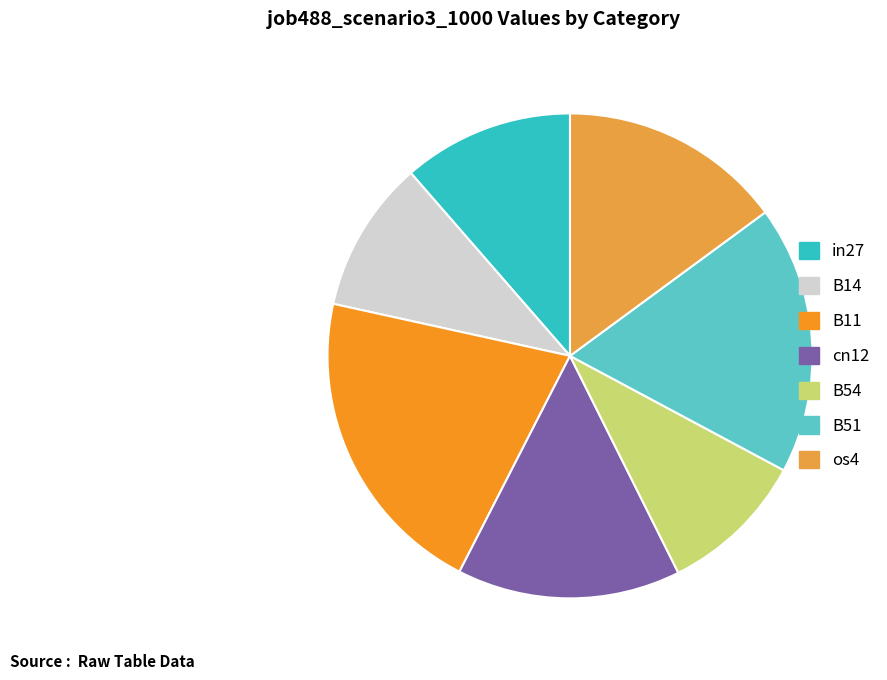

Is the sum of cn12 and B14 greater than half?

No